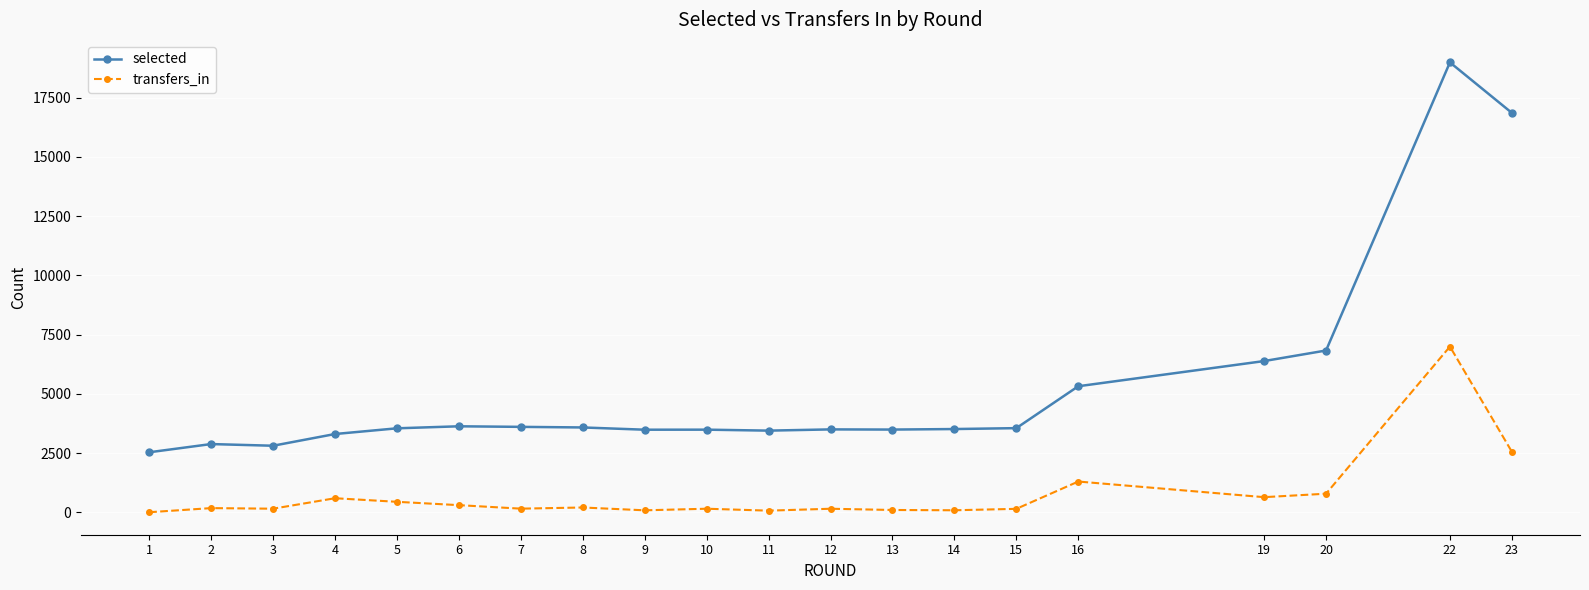

The value of selected at 8 is 1207. True or false?

False